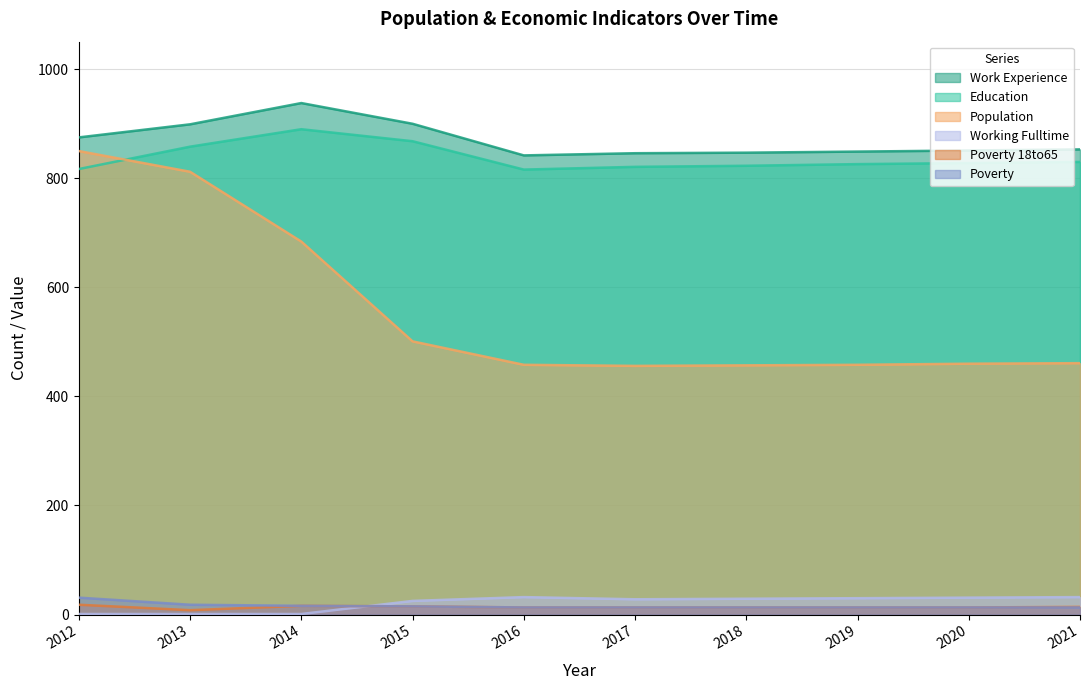

Reading right to left, what are all the values shown in this chart?

Education: 830	828	826	823	821	816	868	890	858	817
Work_Experience: 853	851	849	847	846	842	900	938	899	875
Population: 461	460	458	457	456	458	501	684	812	850
Working_Fulltime: 32	31	30	29	28	32	25	1	1	1
Poverty_18to65: 14	13	13	13	13	13	15	16	8	18
Poverty: 13	13	13	13	13	13	15	16	18	31